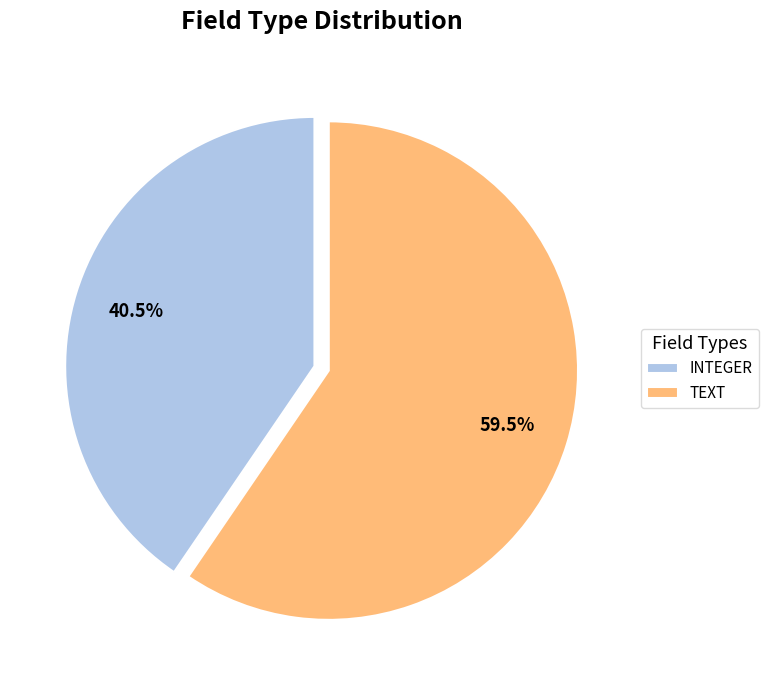

Do INTEGER and TEXT together represent more than half of the pie?

Yes